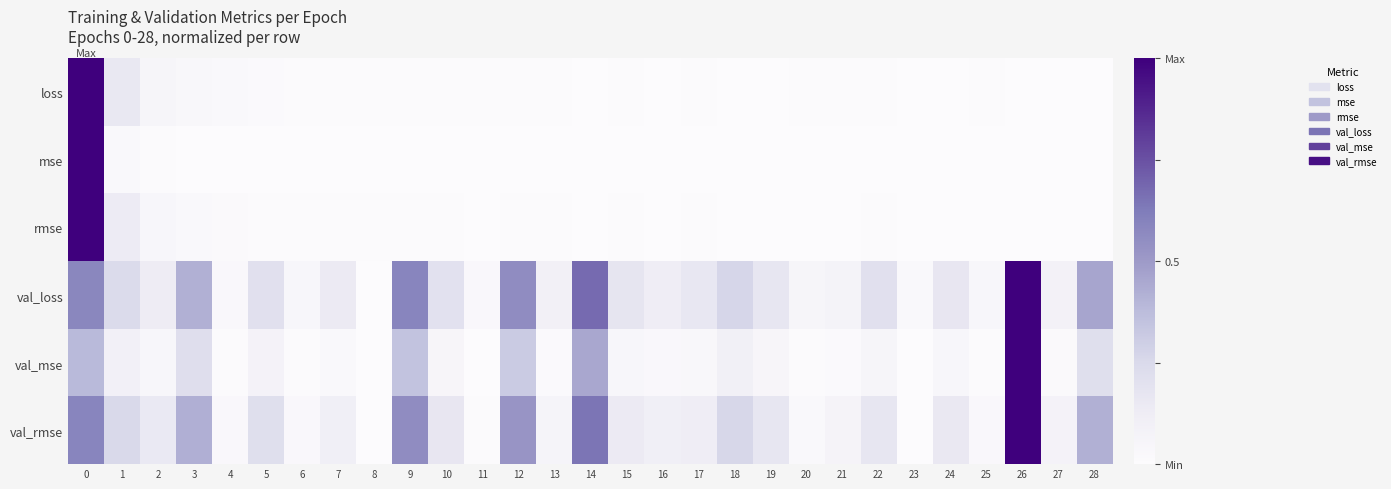

Which series has the largest total across all categories?

row_3